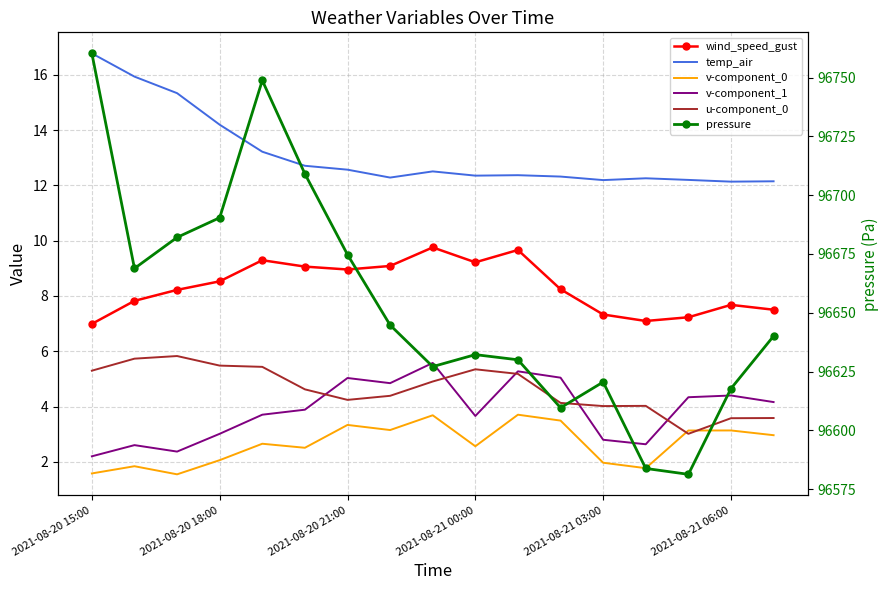

Where is the first local minimum for wind_speed_gust?

2021-08-20 21:00